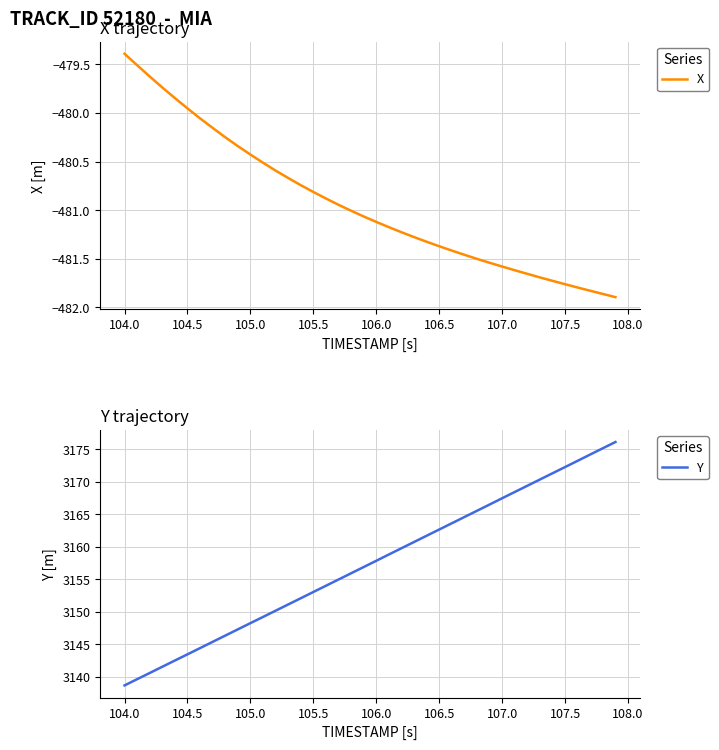

At which label does Y reach its minimum?

104.0